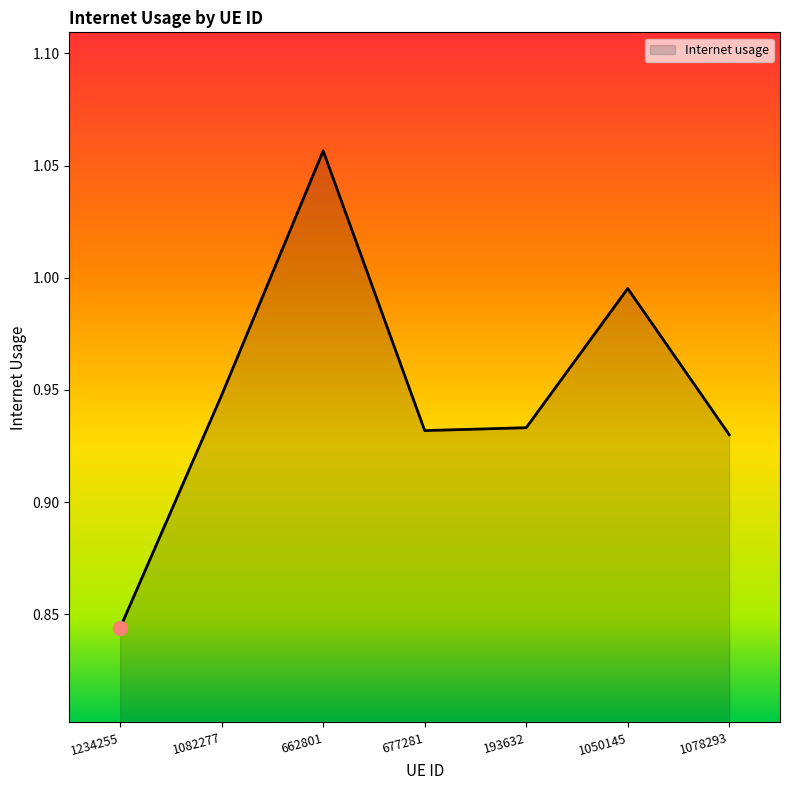

Where is the data nearest to the value 0?

1234255